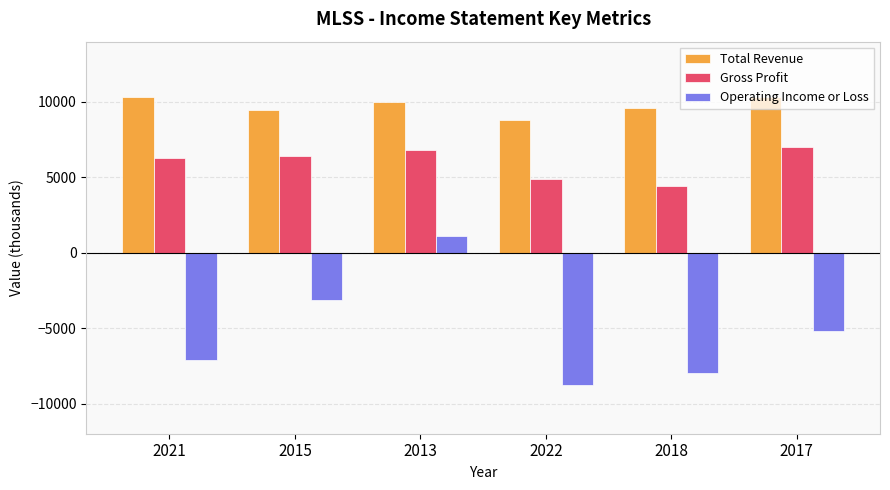

True or false: Total Revenue has a value of 3202 at 2017.

False